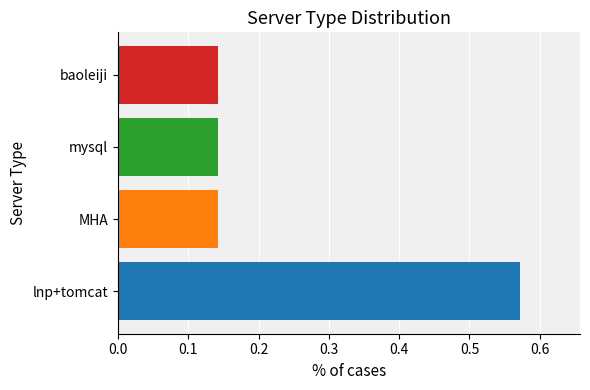

What is the difference between the maximum and second lowest values?

0.4